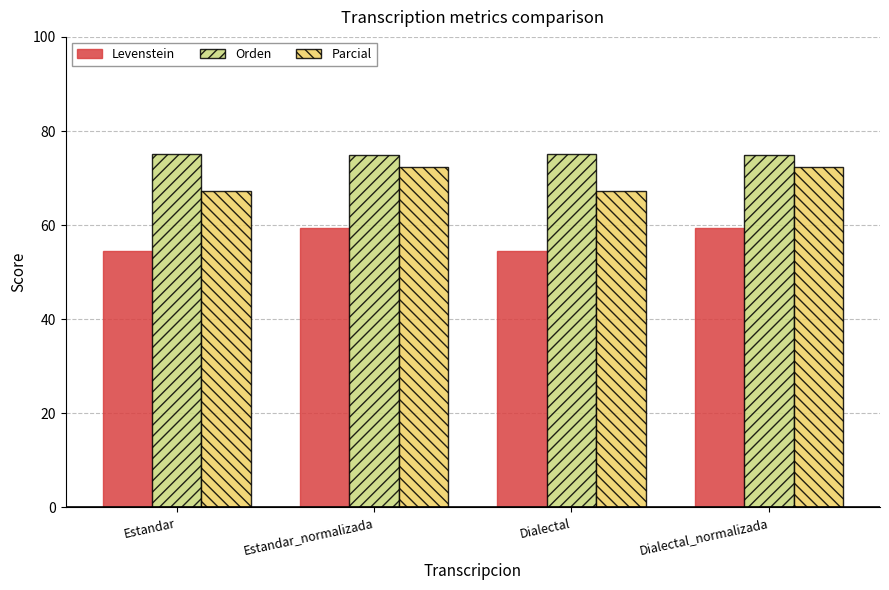

What is the spread (max minus min) of values at Estandar_normalizada?

15.6